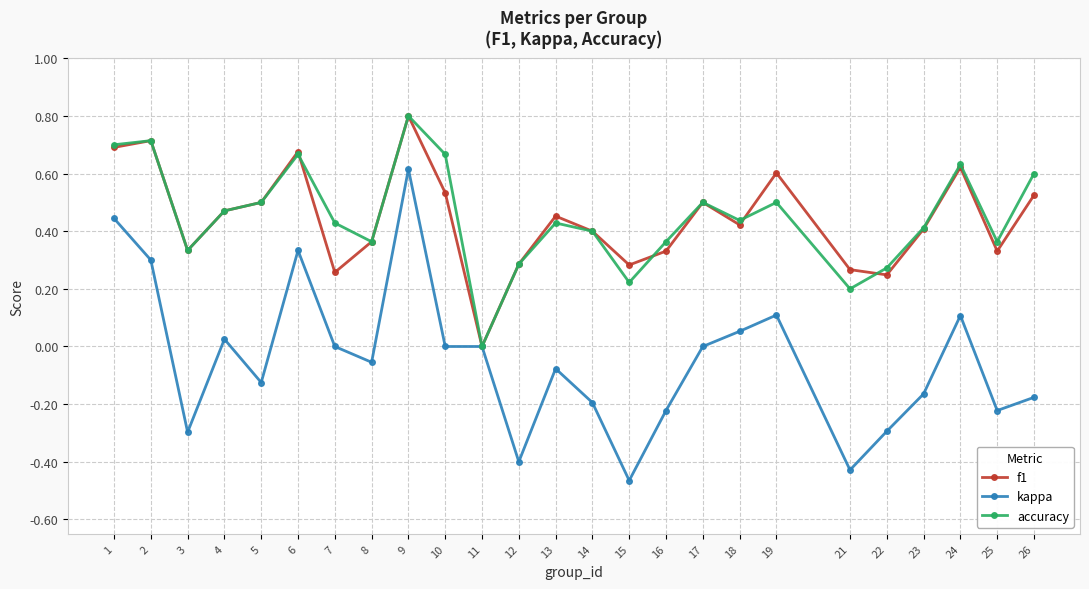

True or false: accuracy has more than 1 points higher than both neighbors.

True